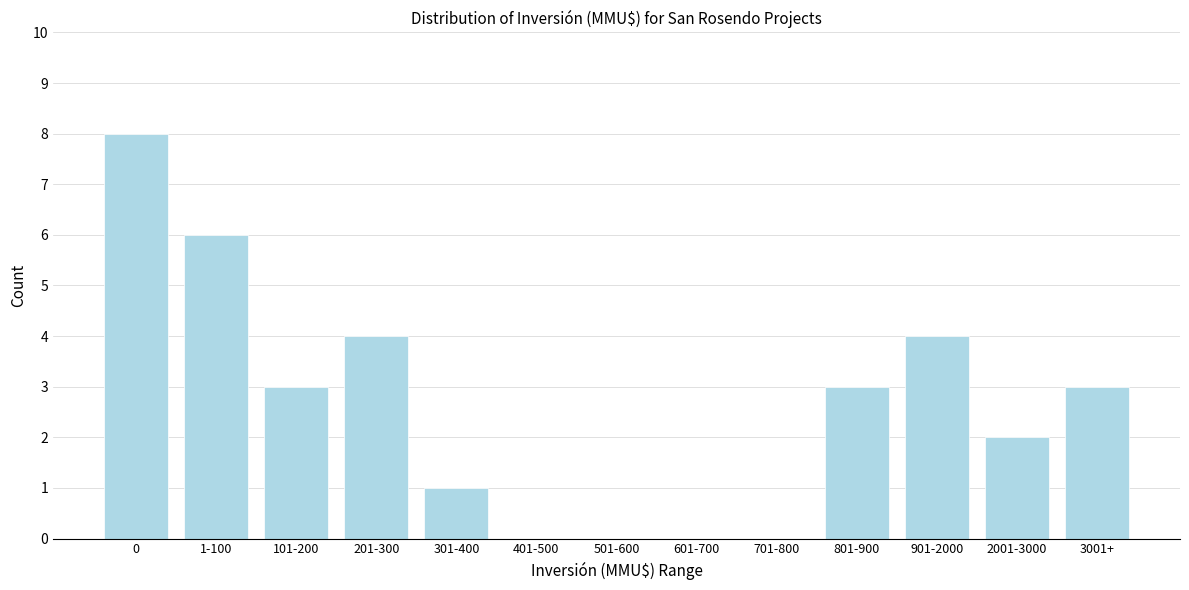

Approximately how many times larger is the value at 1-100 compared to 801-900?

2.0